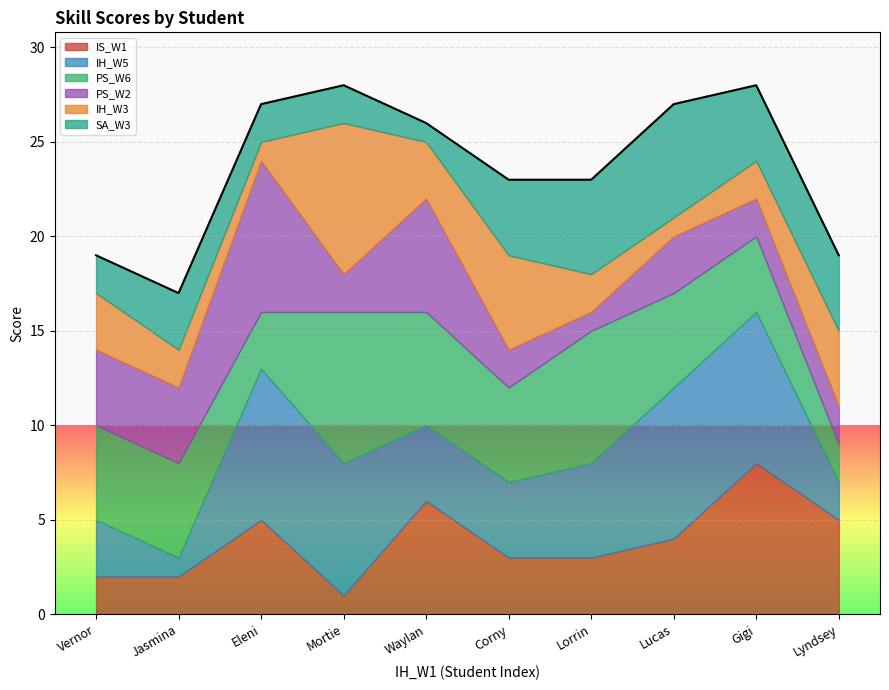

The value of PS_W2 at Lorrin is 1. True or false?

True